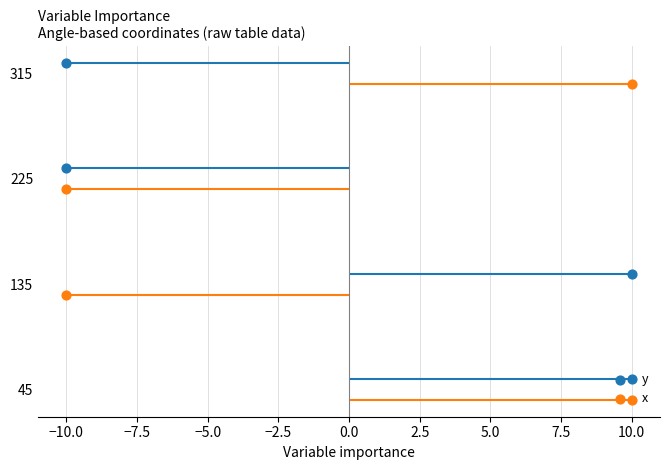

Is the value of y at −10.0 greater than the value of x at 10.0?

Yes